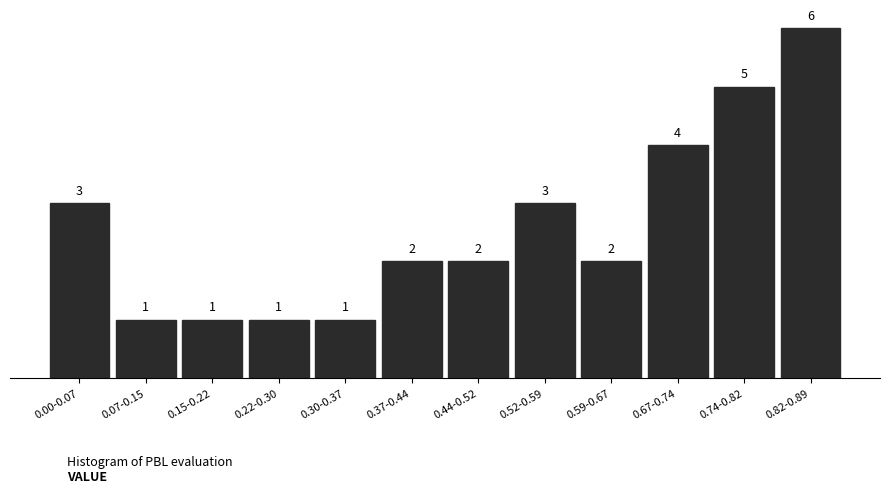

Reading left to right, list all the values displayed in this chart.

0.00-0.07=3	0.07-0.15=1	0.15-0.22=1	0.22-0.30=1	0.30-0.37=1	0.37-0.44=2	0.44-0.52=2	0.52-0.59=3	0.59-0.67=2	0.67-0.74=4	0.74-0.82=5	0.82-0.89=6